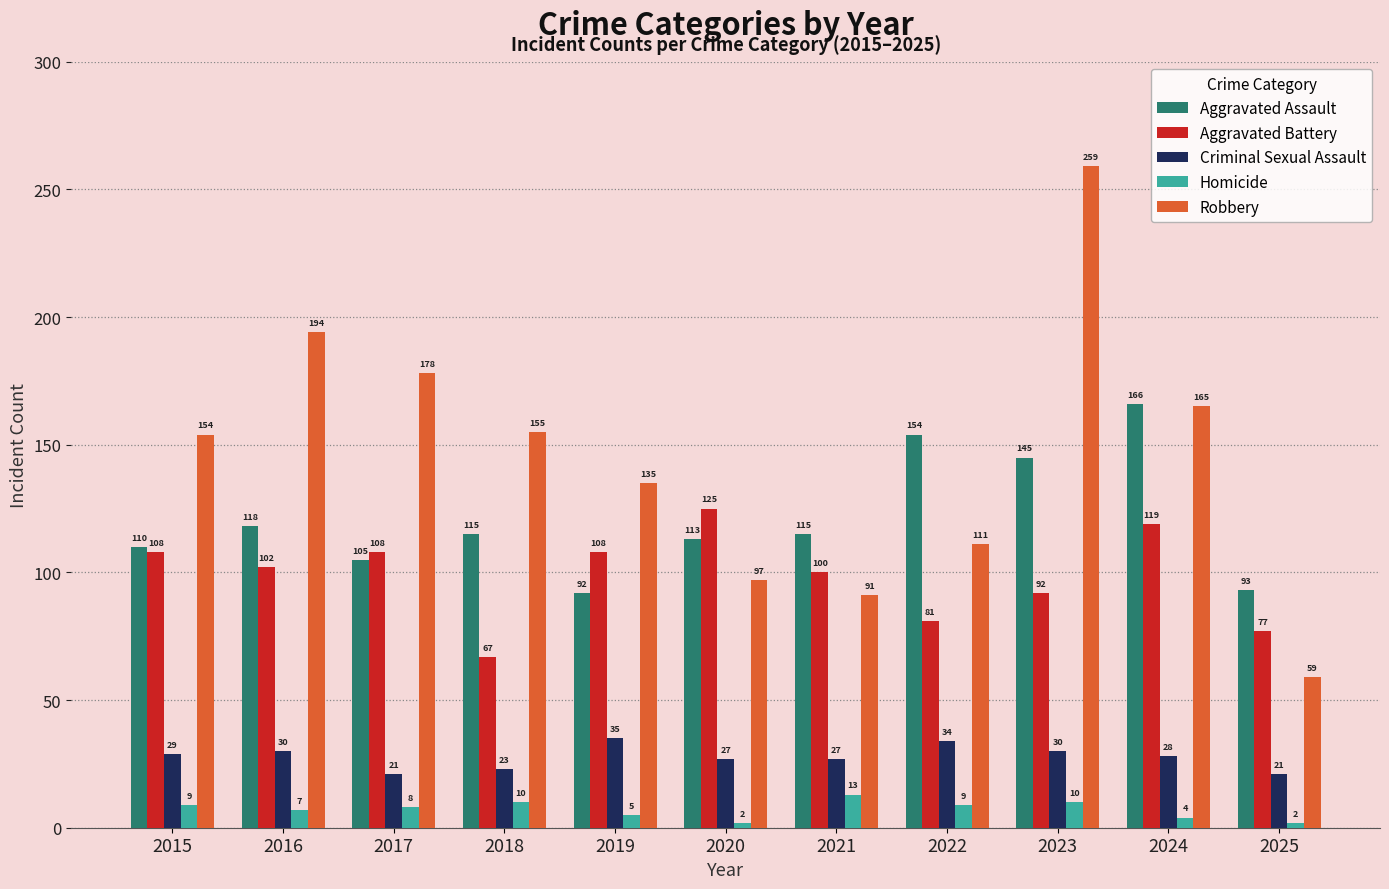

What are all the series names shown in the legend?

Aggravated Assault, Aggravated Battery, Criminal Sexual Assault, Homicide, Robbery